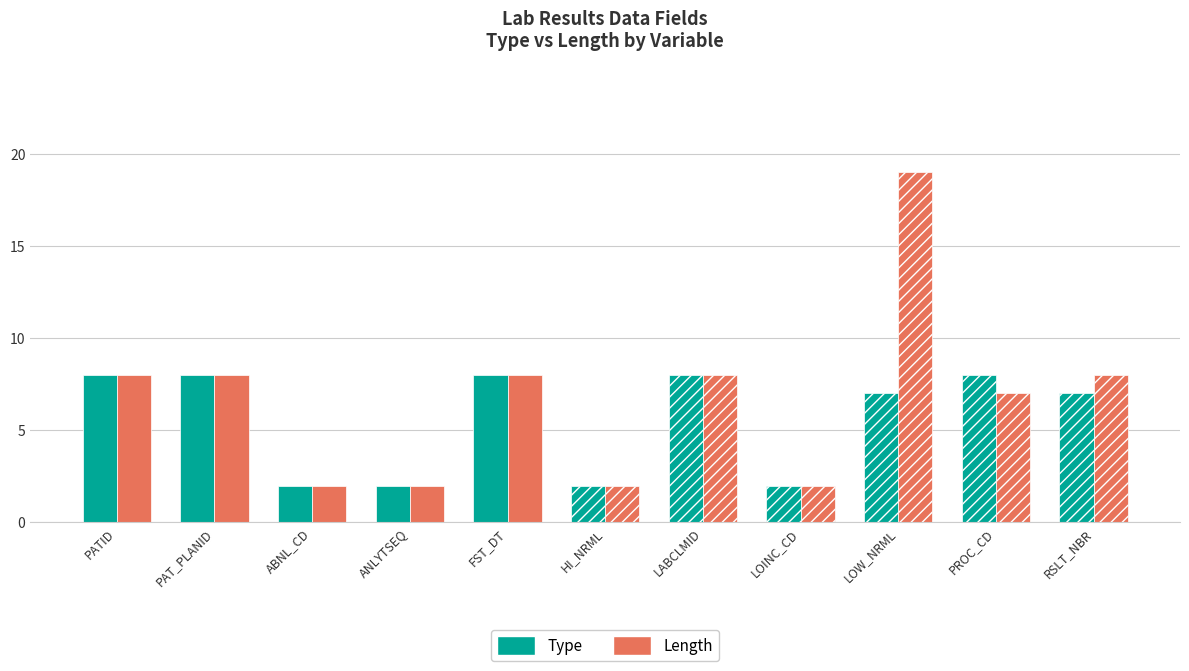

How many values in the Length series are below 8?

5